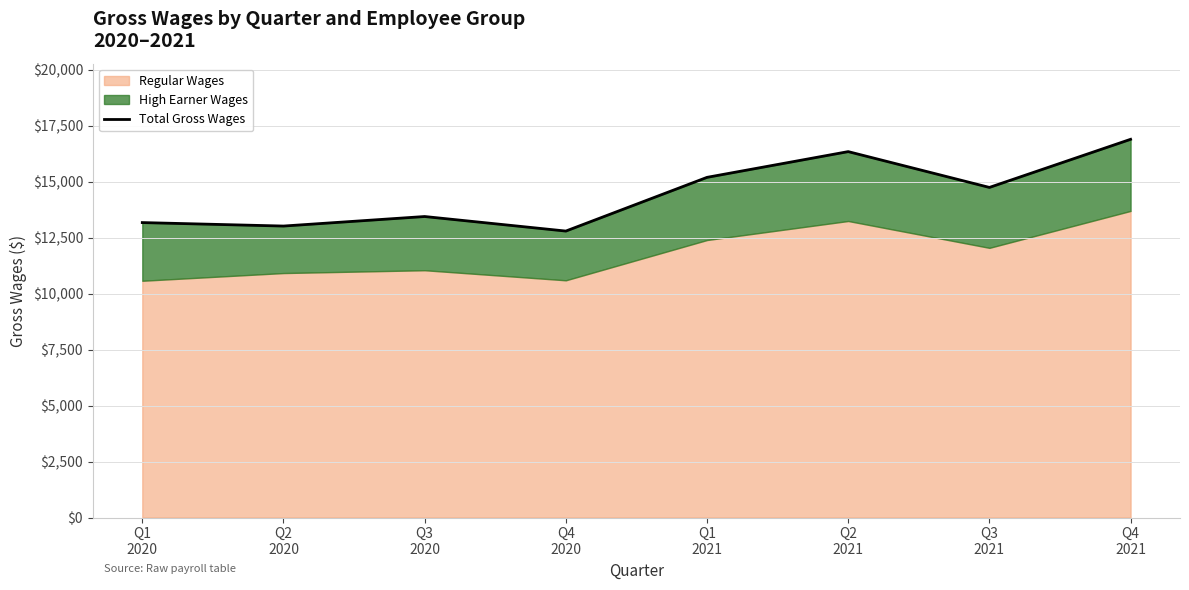

What is the change in value from Q1
2020 to Q3
2021?

+1570.7